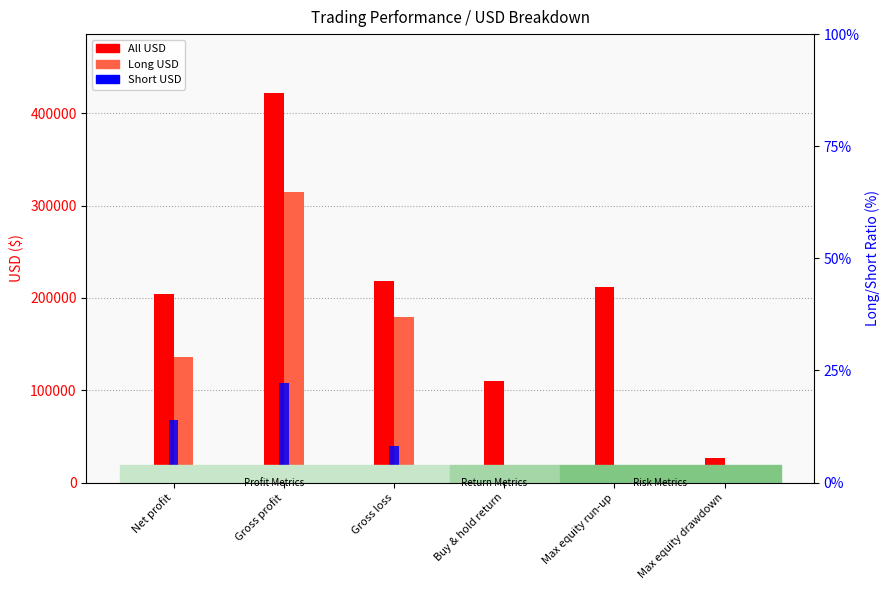

How many data points in Long USD are less than 135937?

3